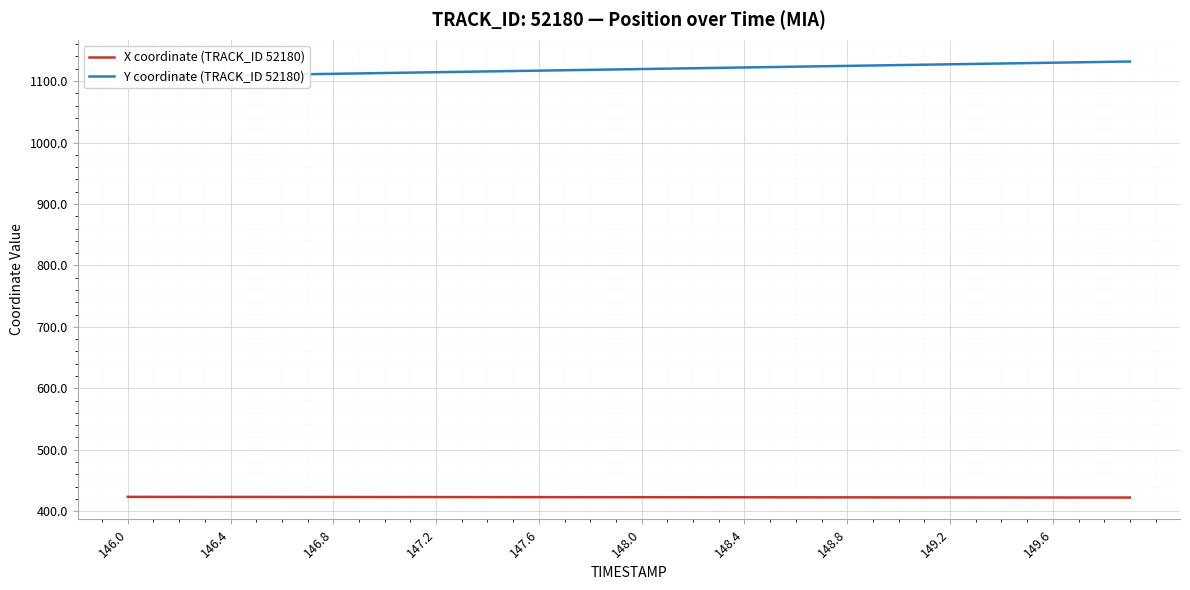

True or false: X coordinate (TRACK_ID 52180) and Y coordinate (TRACK_ID 52180) cross at least once.

False